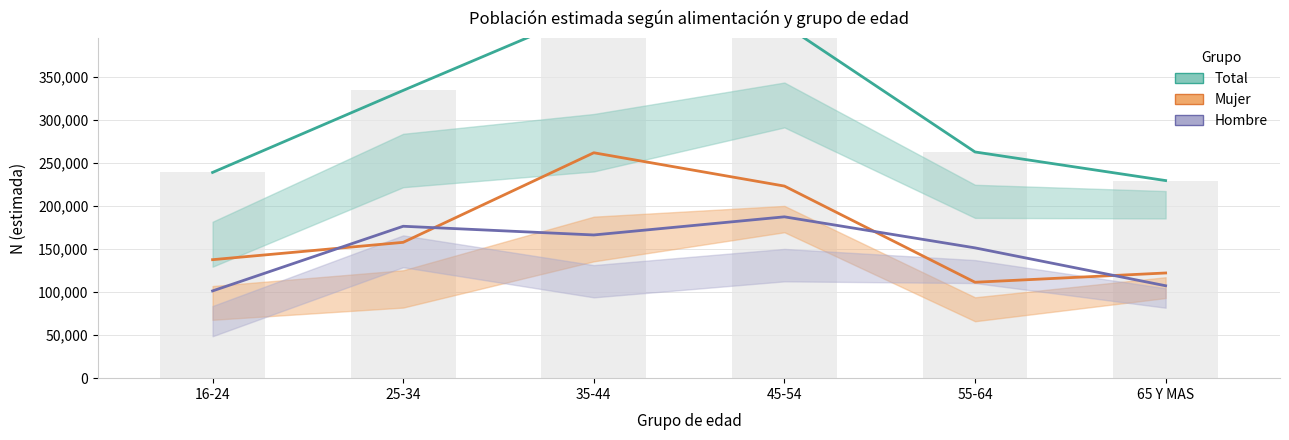

How many groups of bars are there?

6